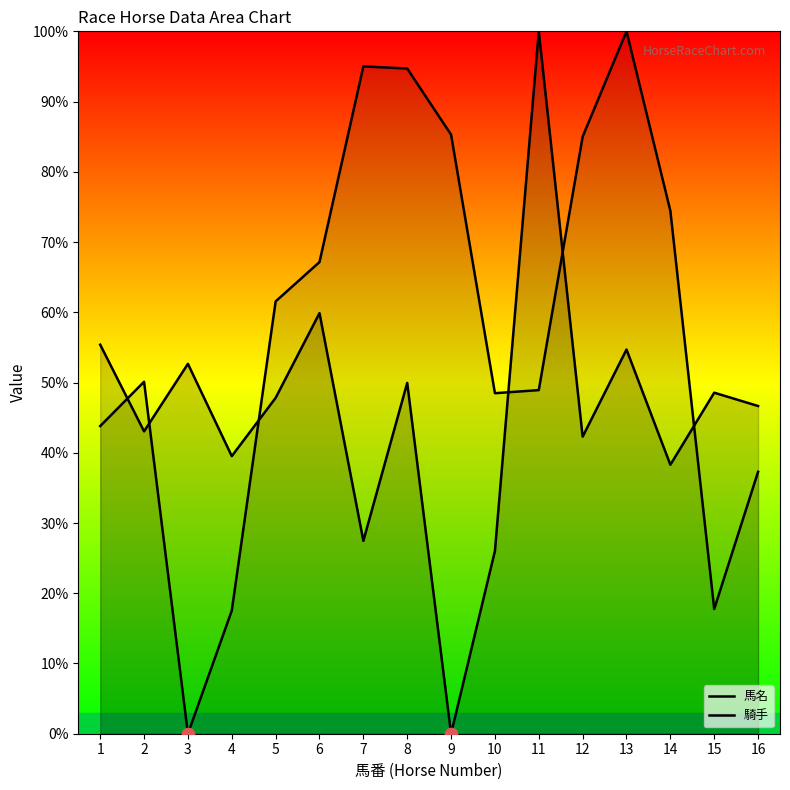

Which series reaches the maximum Y coordinate?

馬名